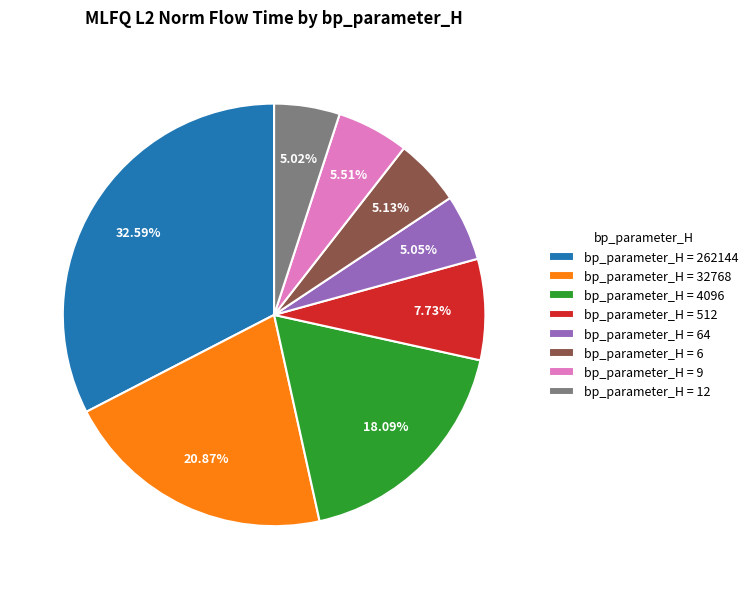

Does bp_parameter_H = 262144 represent more than half of the total?

No